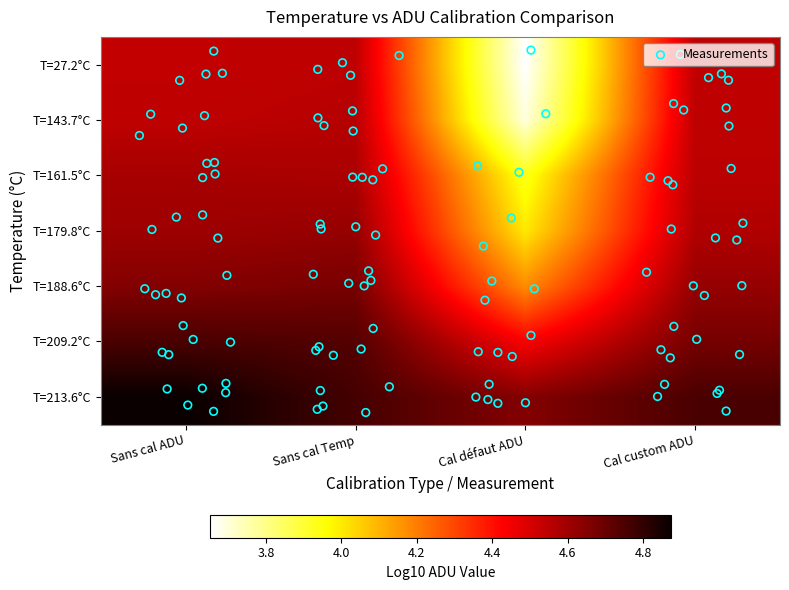

At how many categories does at least one series exceed 4?

4